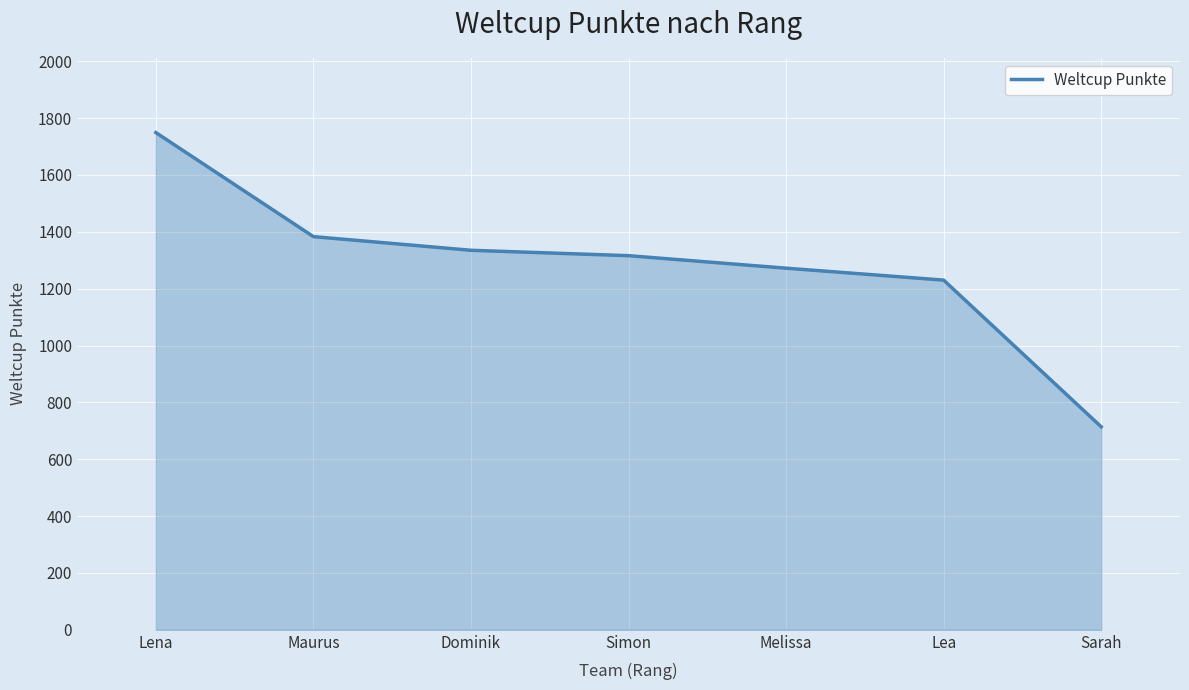

The value at Maurus is 1383. True or false?

True